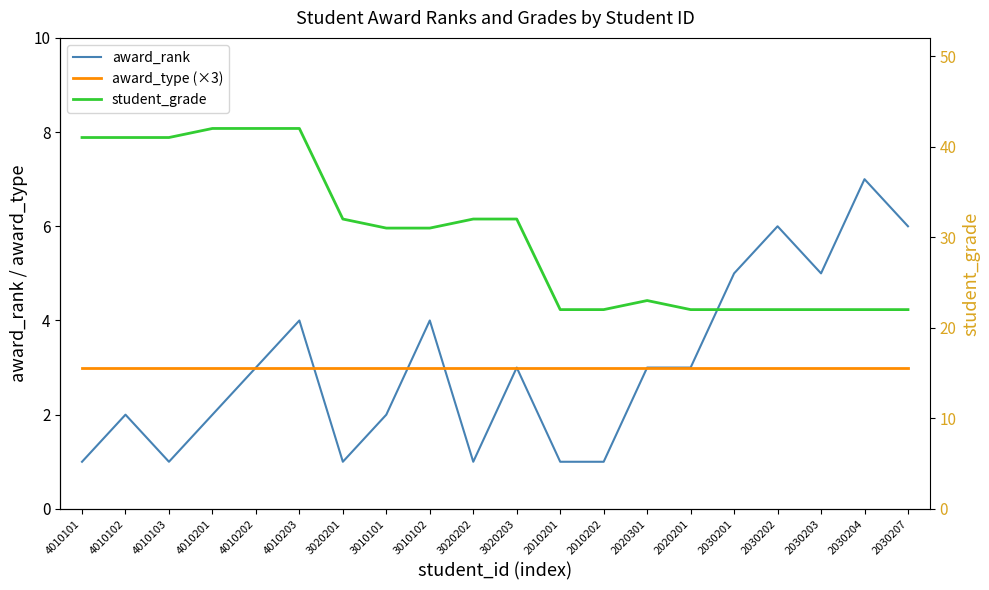

What position from the right is 2020301?

7